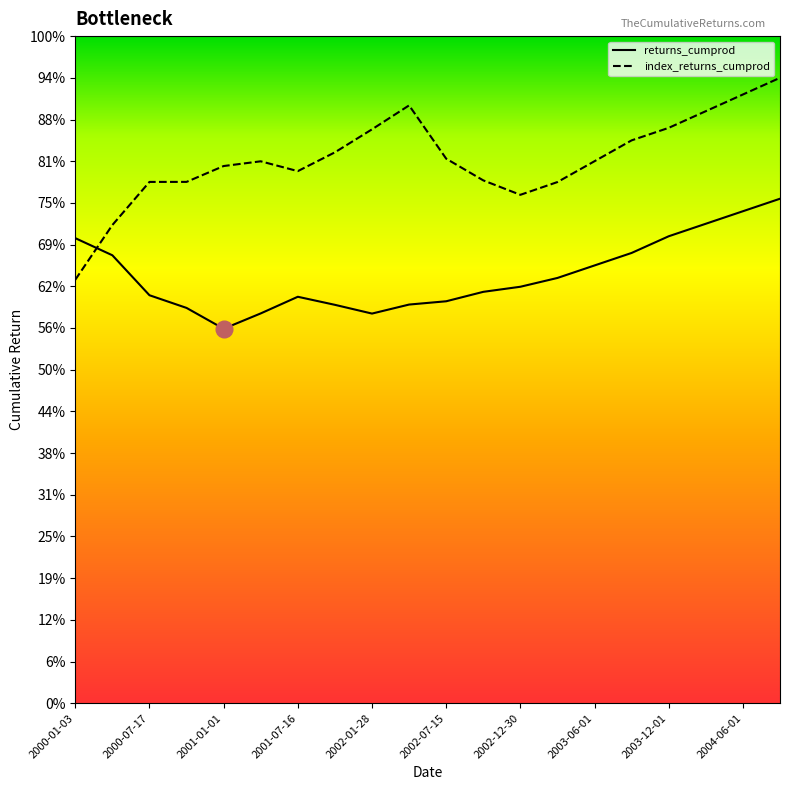

Is this an area chart (filled region under the line)?

No